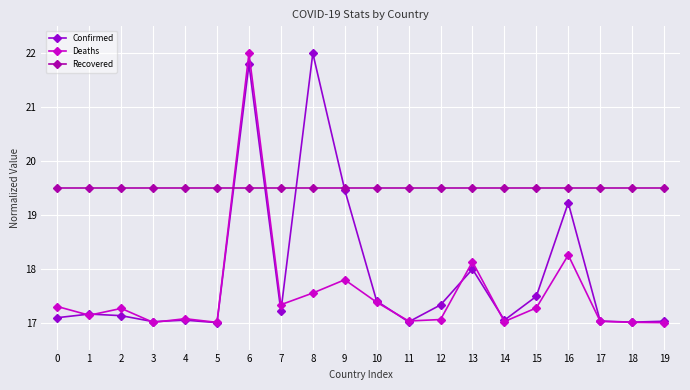

How many lines are shown in the chart?

3